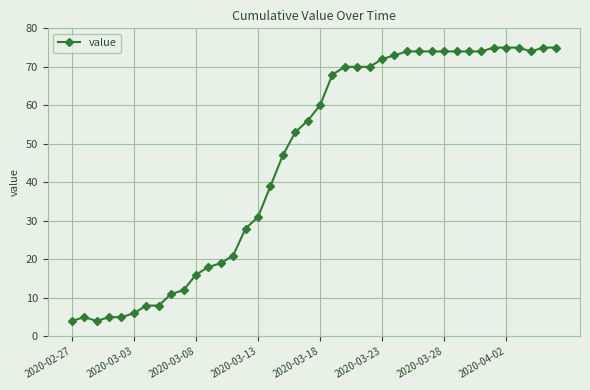

What is the difference between the maximum and minimum values?

71